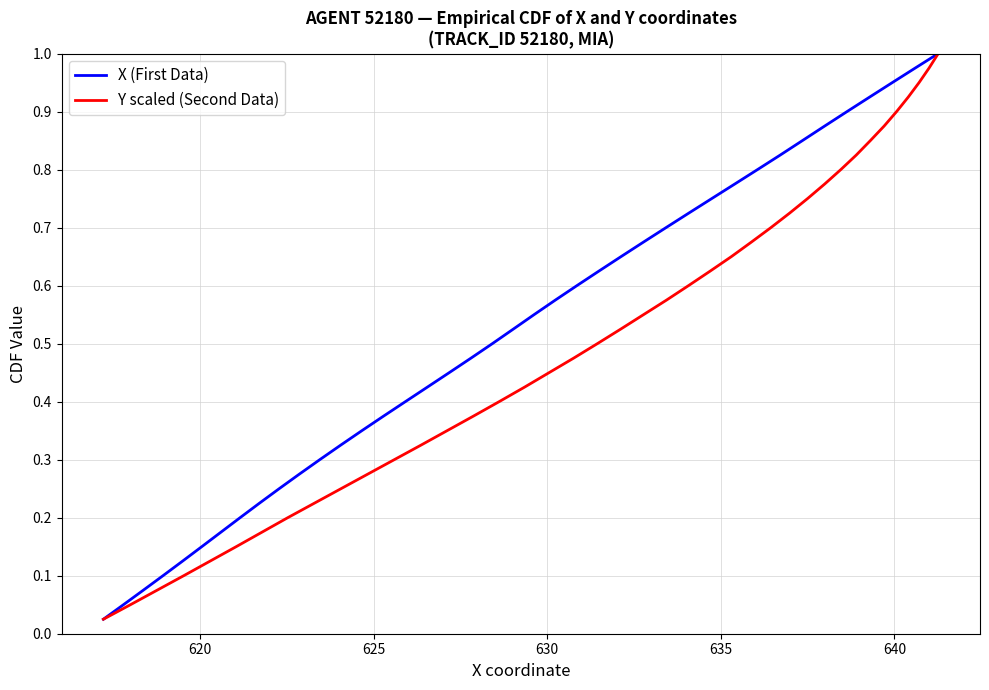

Reading right to left, extract all data points from this chart.

X (First Data): 1.0	1.0	0.9	0.9	0.9	0.9	0.8	0.8	0.8	0.8	0.8	0.7	0.7	0.7	0.7	0.6	0.6	0.6	0.6	0.5	0.5	0.5	0.5	0.4	0.4	0.4	0.3	0.3	0.3	0.3	0.2	0.2	0.2	0.2	0.1	0.1	0.1	0.1	0.1	0.0
Y scaled (Second Data): 1.0	1.0	0.9	0.9	0.9	0.9	0.8	0.8	0.8	0.8	0.8	0.7	0.7	0.7	0.7	0.6	0.6	0.6	0.6	0.5	0.5	0.5	0.5	0.4	0.4	0.4	0.3	0.3	0.3	0.3	0.2	0.2	0.2	0.2	0.1	0.1	0.1	0.1	0.1	0.0